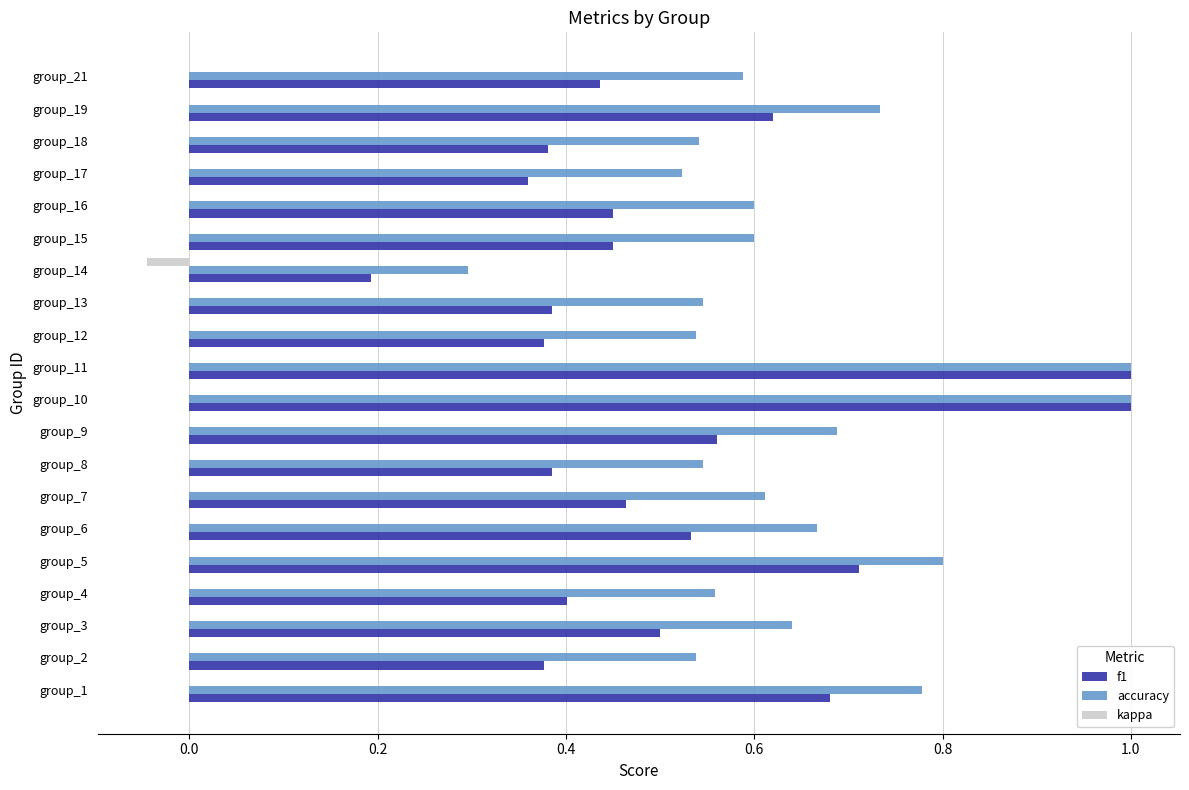

What is the greatest value displayed?

1.0